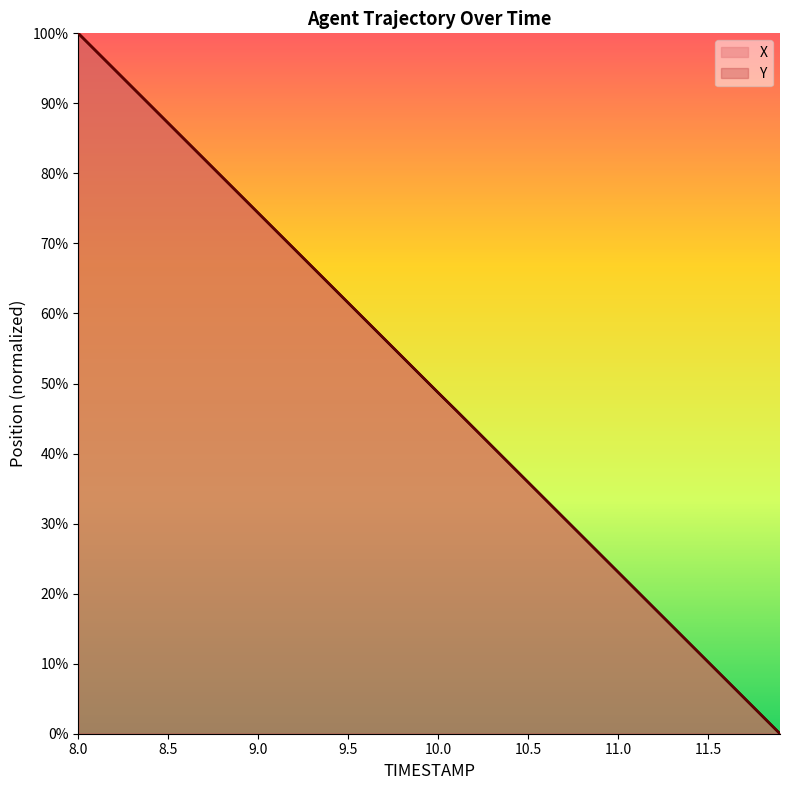

Rank the series by their average value, from lowest to highest.

X, Y